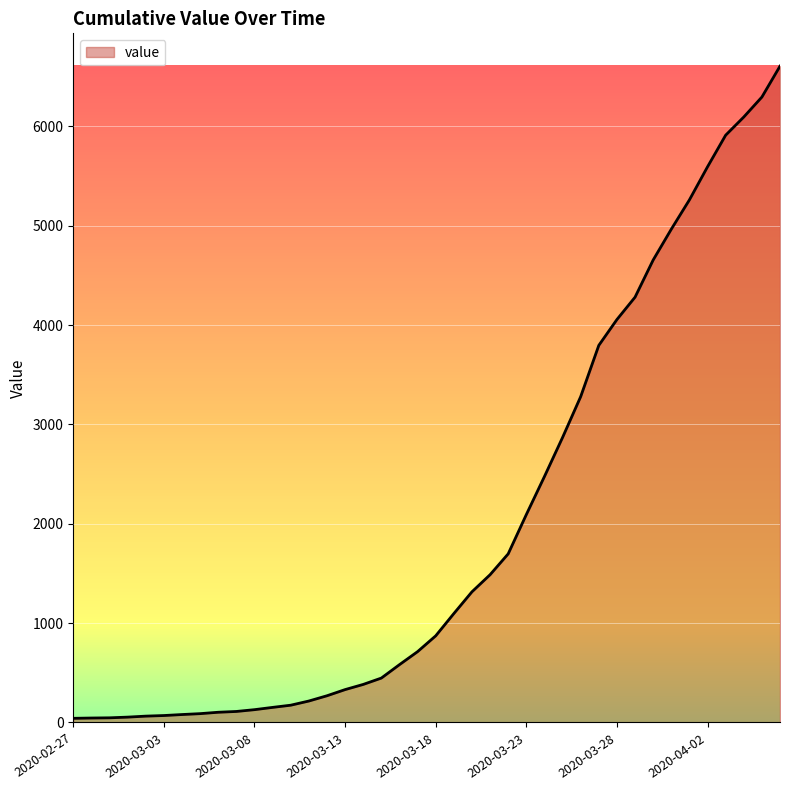

What is the greatest value displayed?

6605